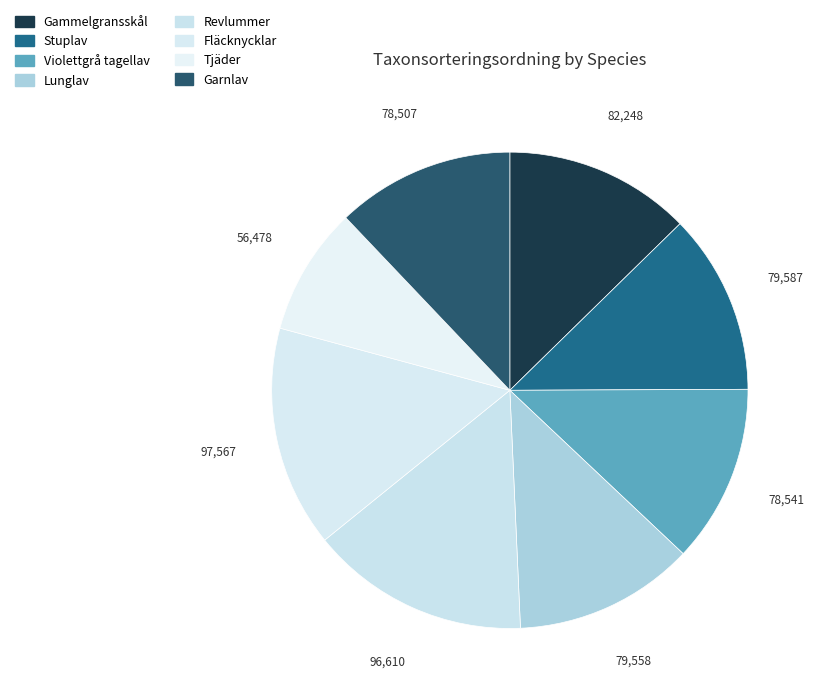

What is the largest slice in the pie chart?

Fläcknycklar (114022405)